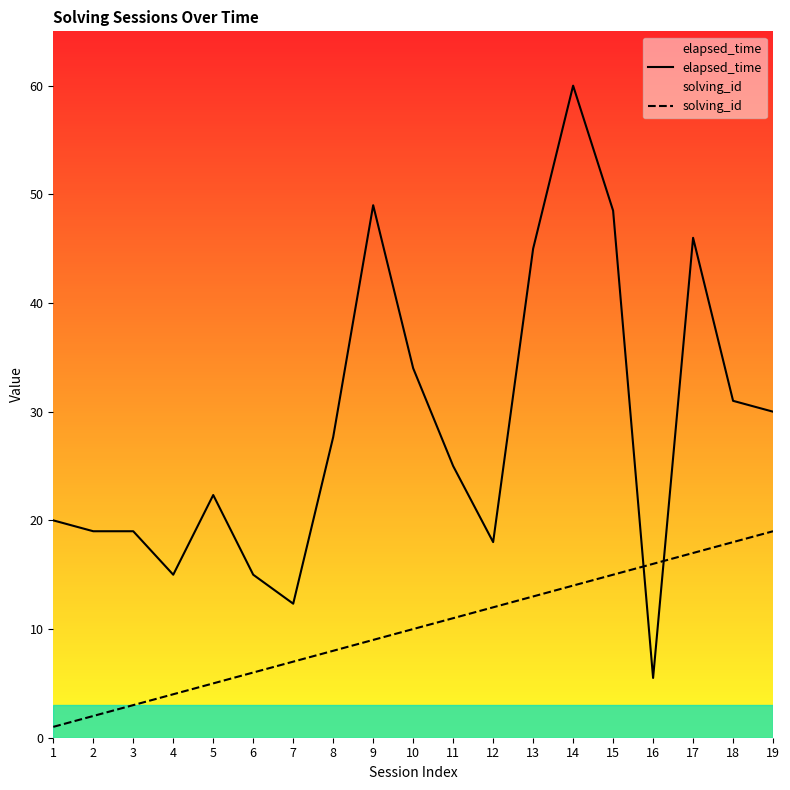

Where is solving_id nearest to the value 10?

10